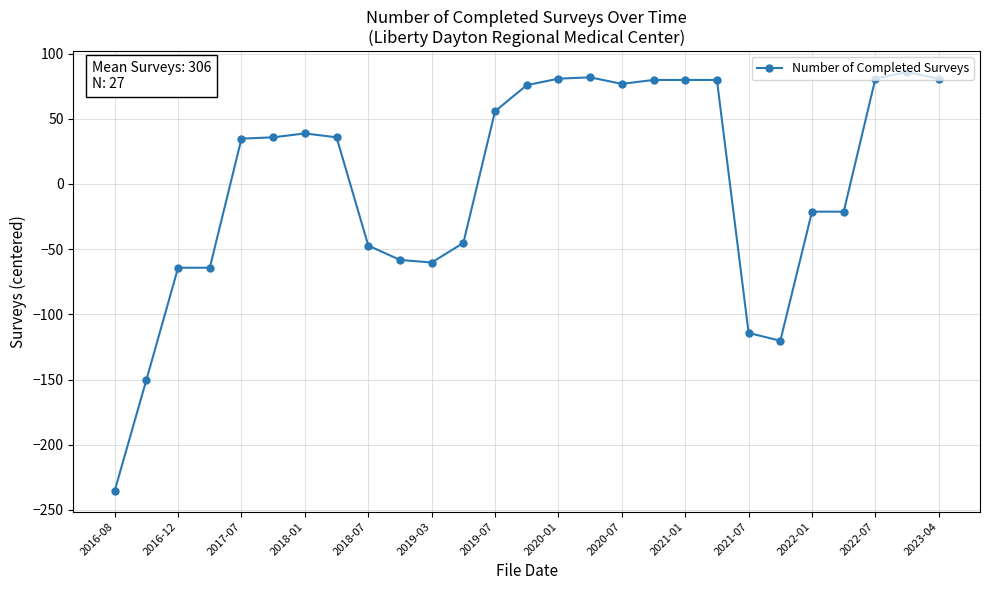

What is the value of the 12th point from the left?

-45.3